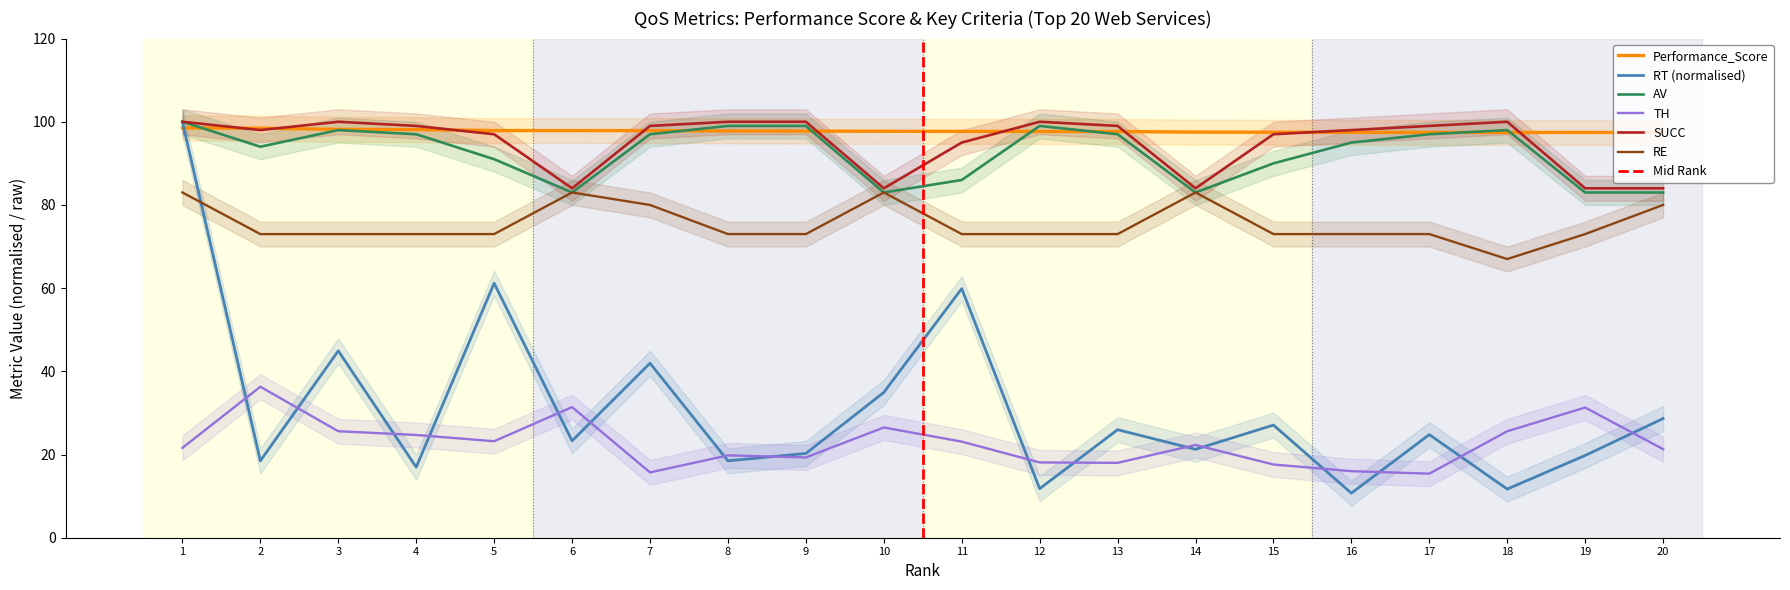

In SUCC, how many points are lower than both neighbors (excluding endpoints)?

4